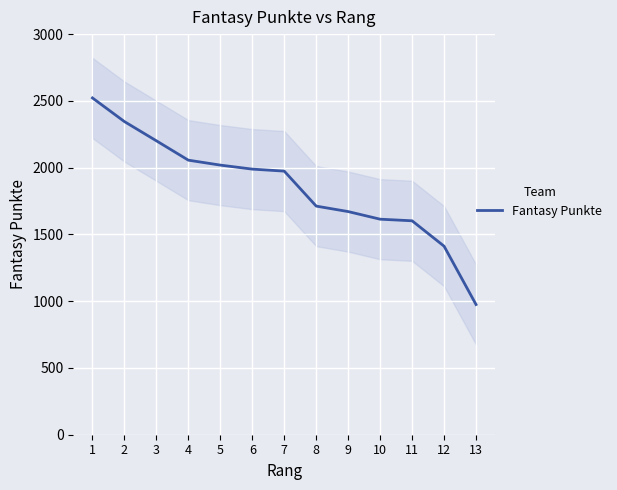

How many data points are less than 1974?

6